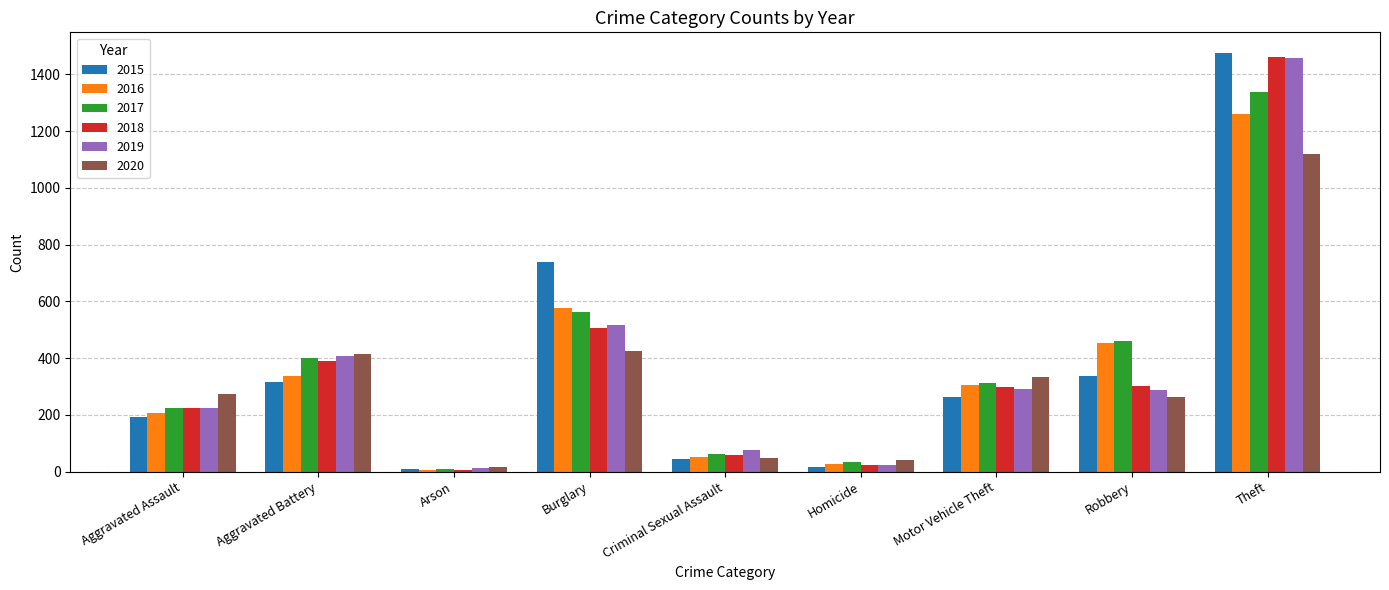

What position from the right is Motor Vehicle Theft?

3